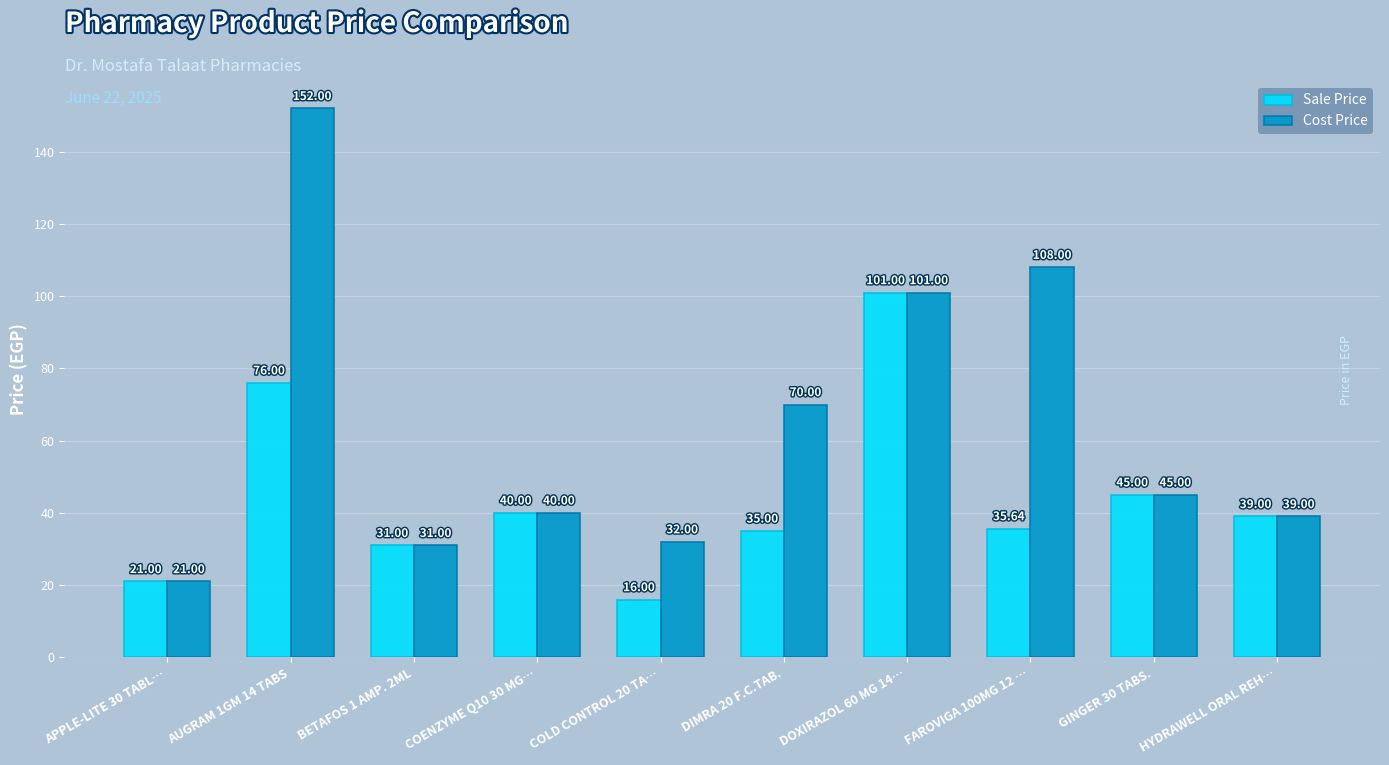

What are all the series names shown in the legend?

Sale Price, Cost Price